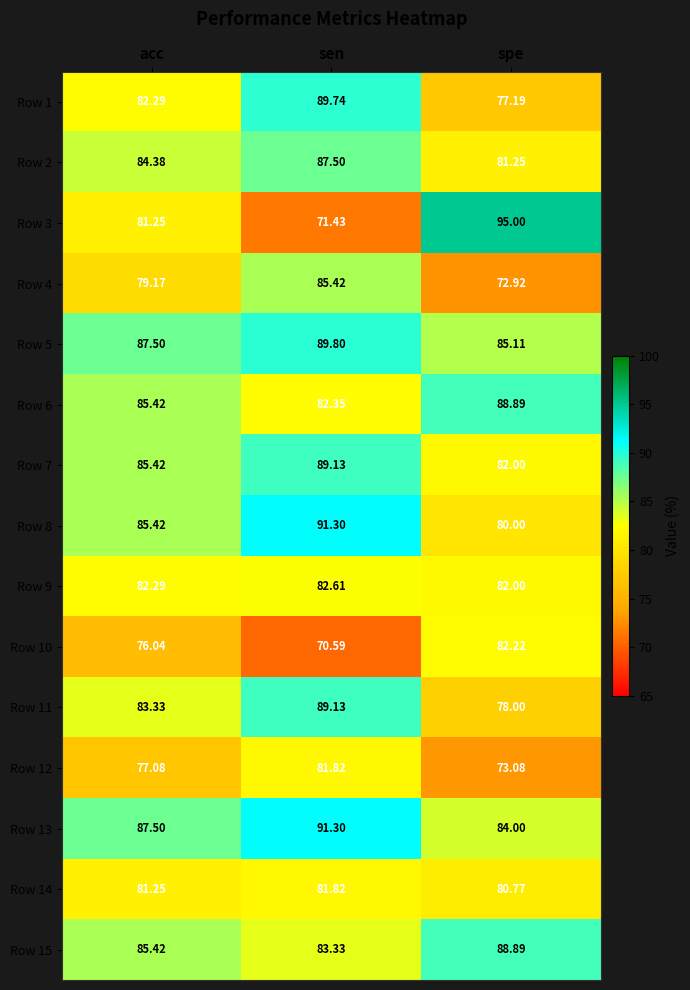

Where does the Row 13 series first go above 87?

acc